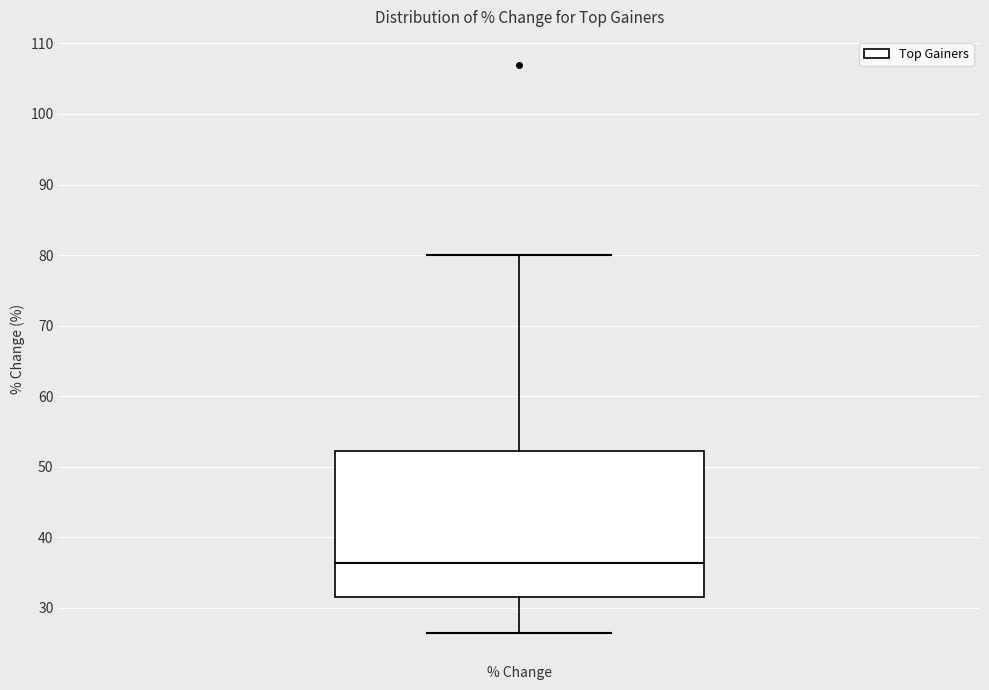

Where does the upper whisker of the box for % Change end on the y-axis? The values are not printed on the chart, so give them approximately, as read against the axis.

80